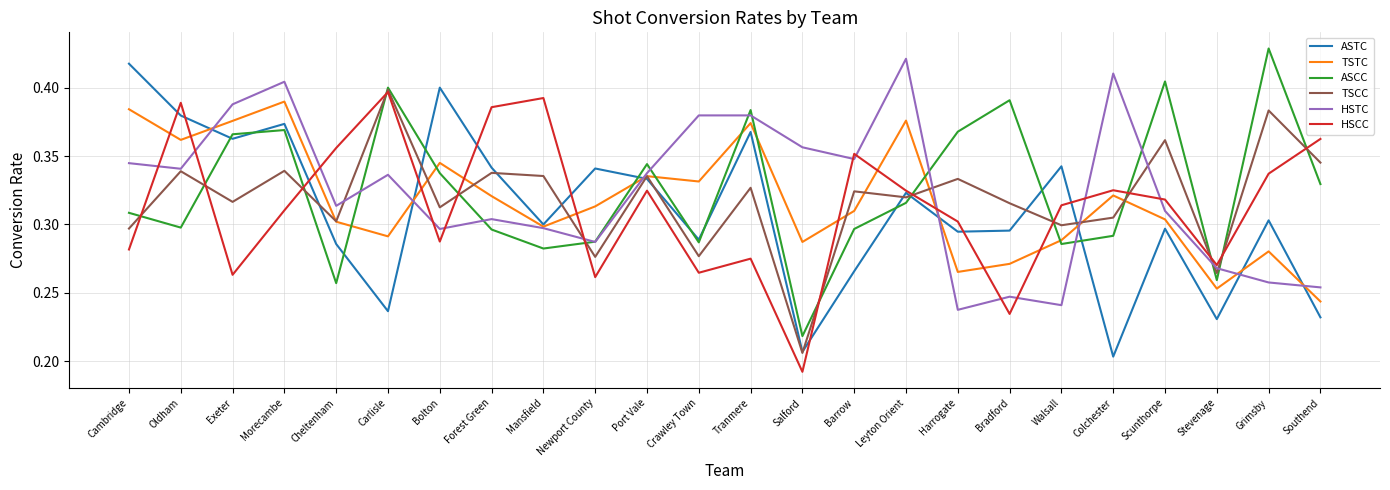

Where is ASTC nearest to the value 0?

Colchester